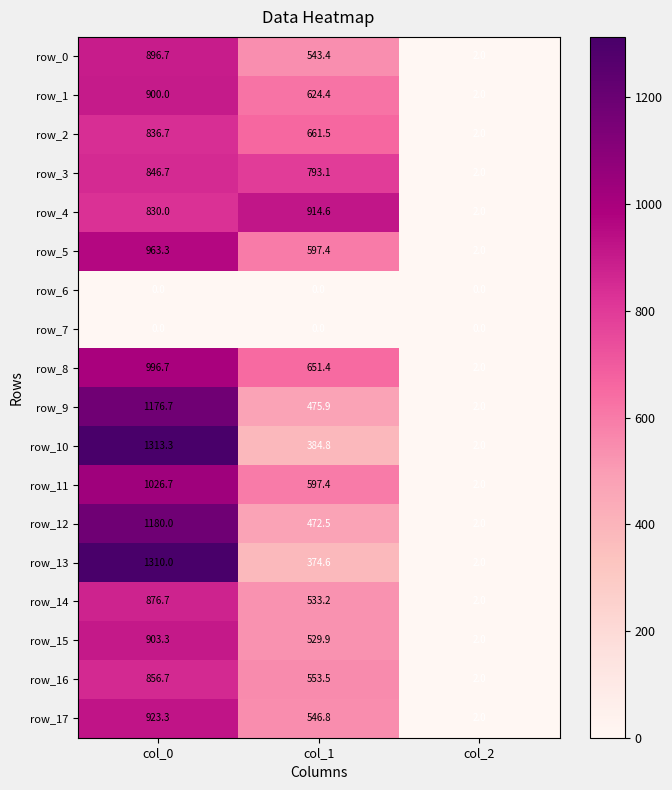

Which series has the largest range (max minus min)?

row_10